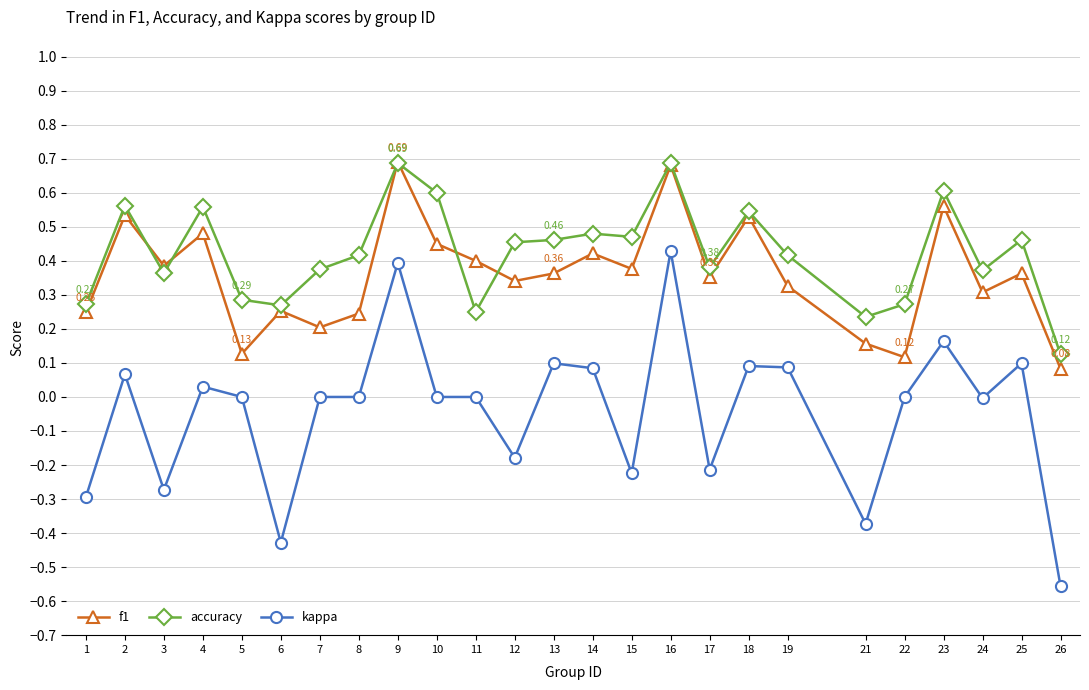

At which category does f1 reach its first local valley?

3